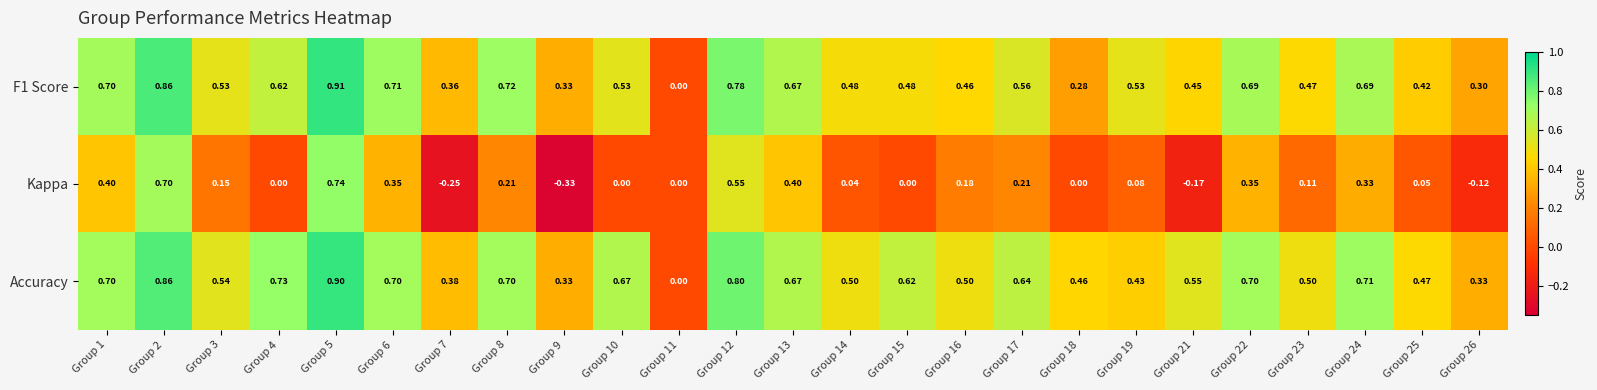

Which series has the largest total across all categories?

Accuracy